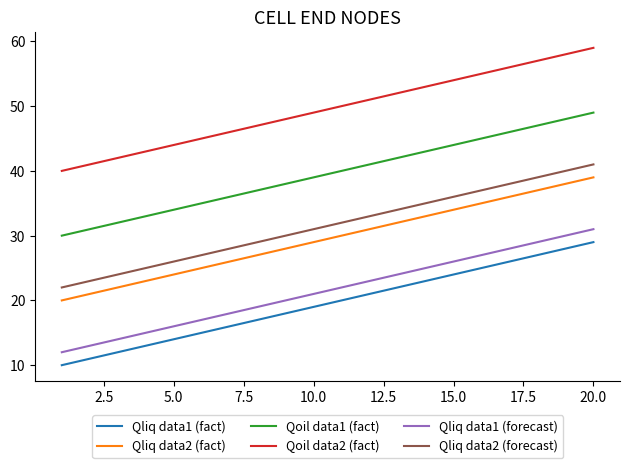

Does the chart display data point markers on the line(s)?

No